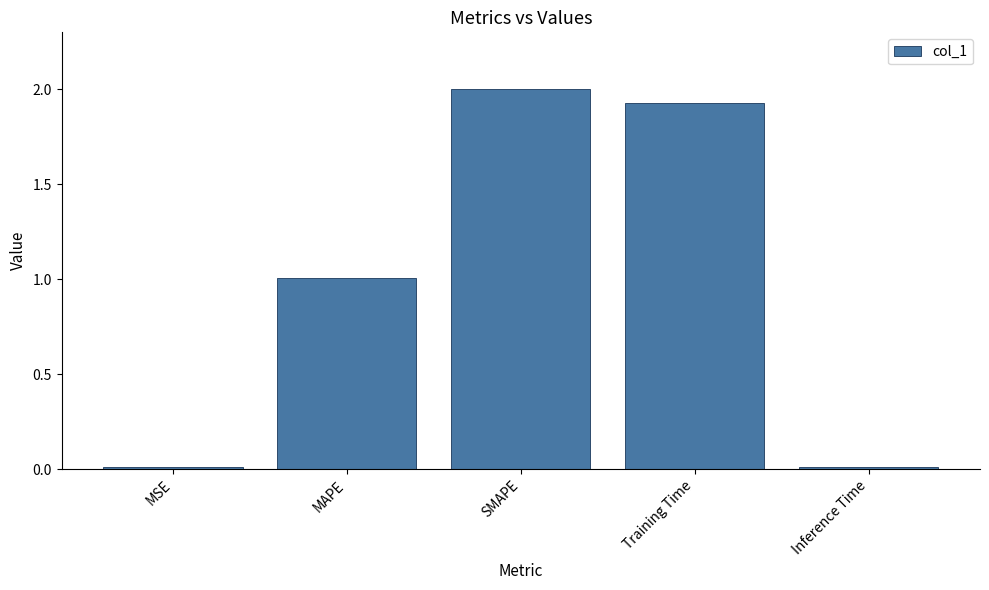

At which category does the chart reach its peak across all series?

SMAPE